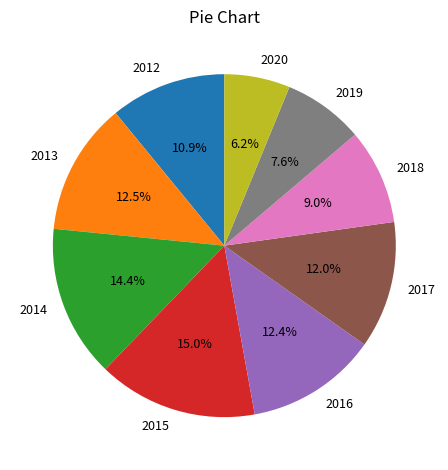

Is the sum of 2016 and 2013 greater than half?

No